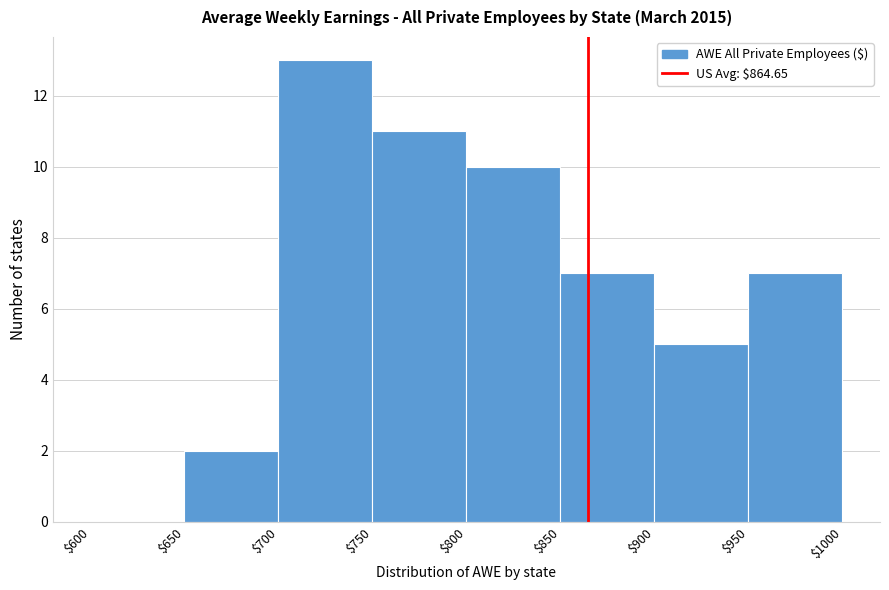

Reading left to right, transcribe this chart: for each bar, give the range it covers on the x-axis and its height. The values are not printed on the chart, so give them approximately, as read against the axis.

$600 to $650: 0
$650 to $700: 2
$700 to $750: 13
$750 to $800: 11
$800 to $850: 10
$850 to $900: 7
$900 to $950: 5
$950 to $1000: 7